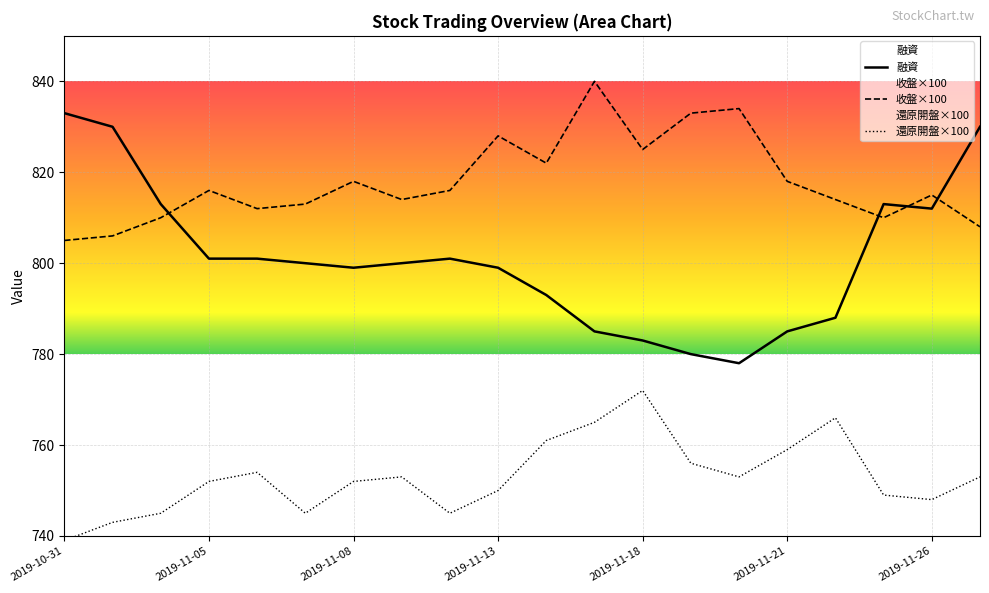

Reading right to left, list all the values displayed in this chart.

融資: 2019-11-27=830.0	2019-11-26=812.0	2019-11-25=813.0	2019-11-22=788.0	2019-11-21=785.0	2019-11-20=778.0	2019-11-19=780.0	2019-11-18=783.0	2019-11-15=785.0	2019-11-14=793.0	2019-11-13=799.0	2019-11-12=801.0	2019-11-11=800.0	2019-11-08=799.0	2019-11-07=800.0	2019-11-06=801.0	2019-11-05=801.0	2019-11-04=813.0	2019-11-01=830.0	2019-10-31=833.0
收盤: 2019-11-27=808.0	2019-11-26=815.0	2019-11-25=810.0	2019-11-22=814.0	2019-11-21=818.0	2019-11-20=834.0	2019-11-19=833.0	2019-11-18=825.0	2019-11-15=840.0	2019-11-14=822.0	2019-11-13=828.0	2019-11-12=816.0	2019-11-11=814.0	2019-11-08=818.0	2019-11-07=813.0	2019-11-06=812.0	2019-11-05=816.0	2019-11-04=810.0	2019-11-01=806.0	2019-10-31=805.0
還原開盤: 2019-11-27=753.0	2019-11-26=748.0	2019-11-25=749.0	2019-11-22=766.0	2019-11-21=759.0	2019-11-20=753.0	2019-11-19=756.0	2019-11-18=772.0	2019-11-15=765.0	2019-11-14=761.0	2019-11-13=750.0	2019-11-12=745.0	2019-11-11=753.0	2019-11-08=752.0	2019-11-07=745.0	2019-11-06=754.0	2019-11-05=752.0	2019-11-04=745.0	2019-11-01=743.0	2019-10-31=739.0